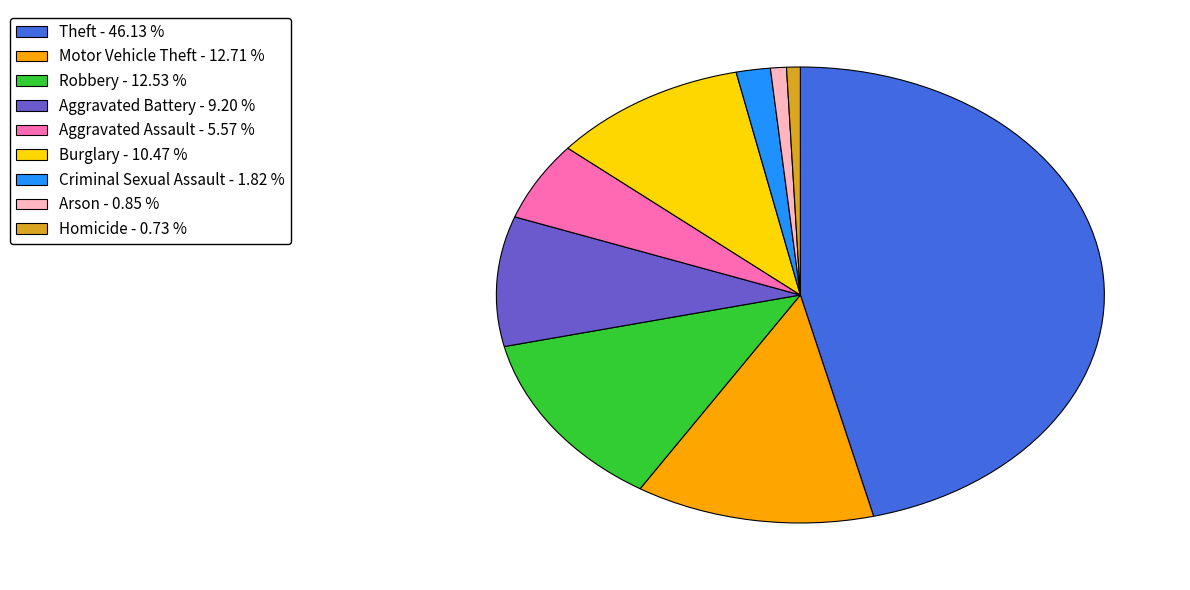

Which has a higher value, Motor Vehicle Theft or Aggravated Battery?

Motor Vehicle Theft